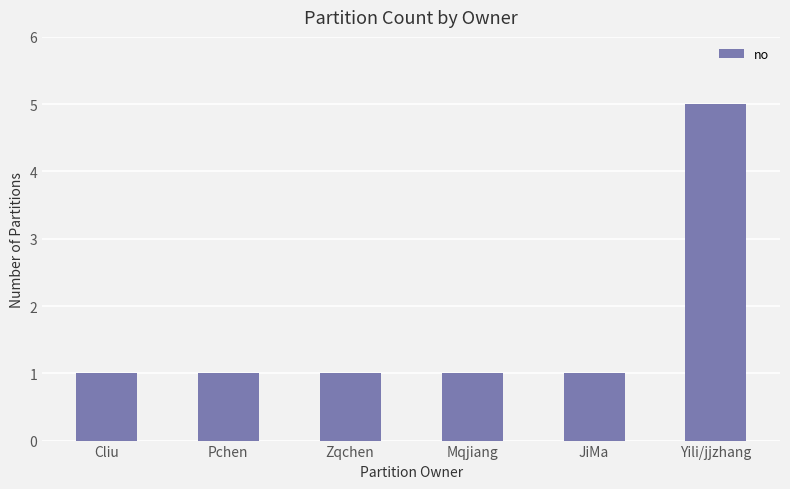

What is the sum of all values?

10